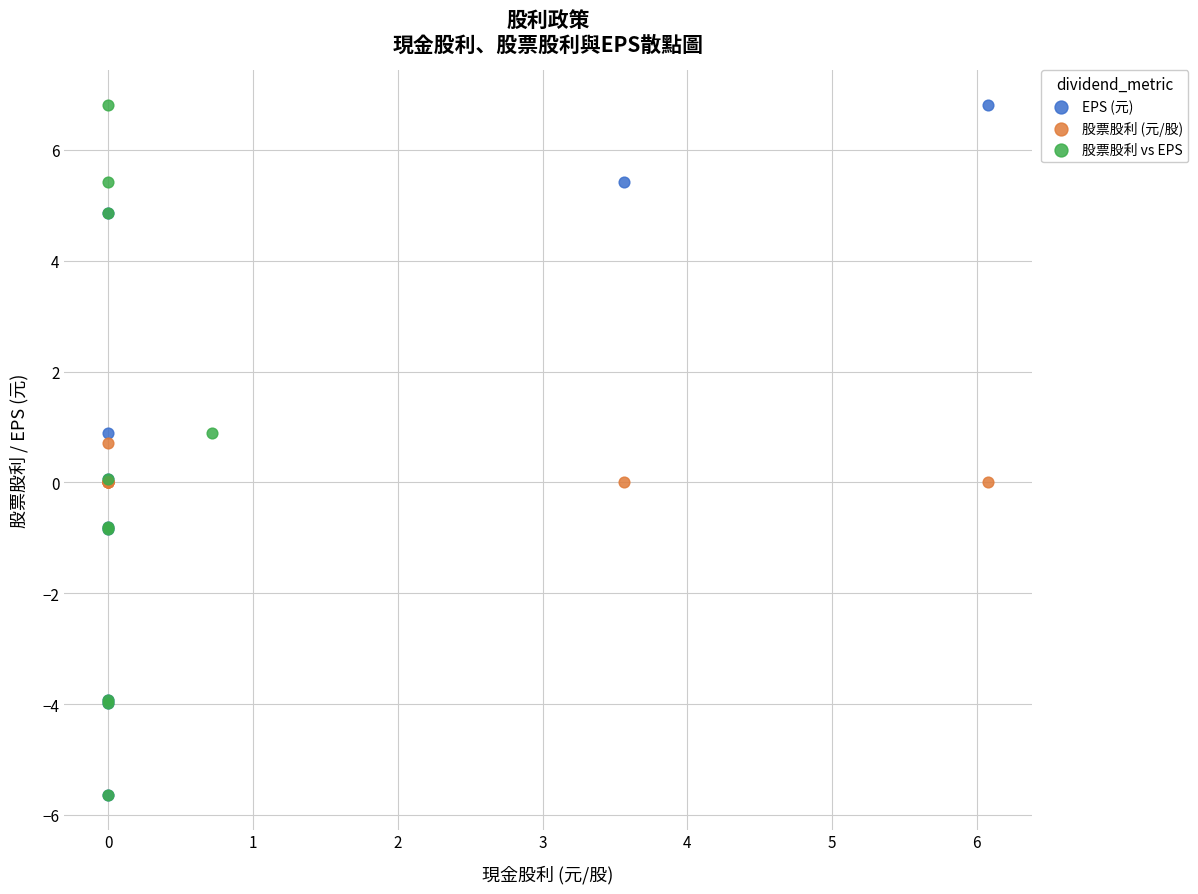

What are all the series names shown in the legend?

EPS (元), 股票股利 (元/股), 股票股利 vs EPS